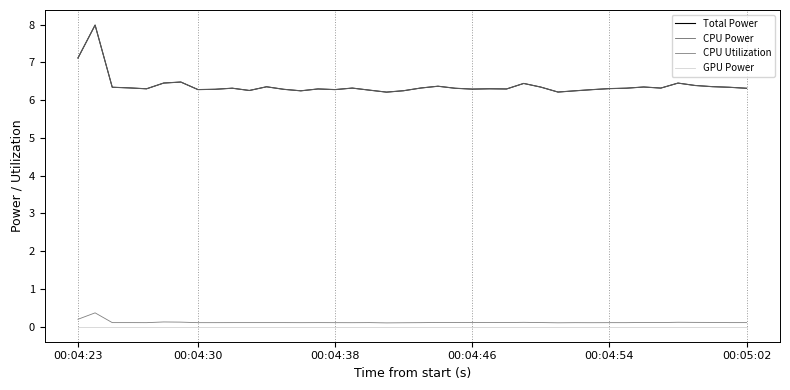

Does the chart have visible grid lines?

Yes